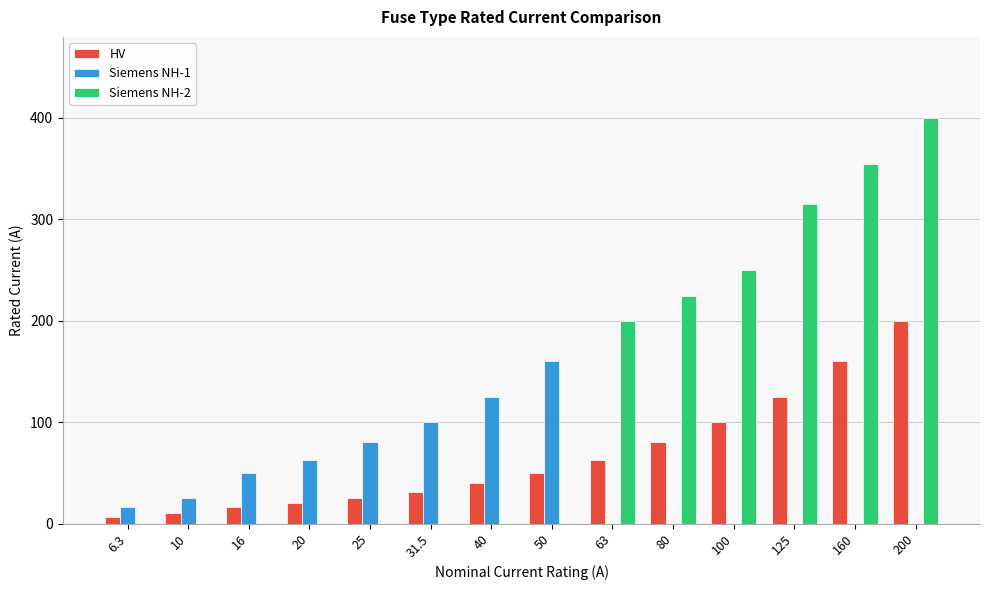

Which series has the largest total across all categories?

Siemens NH-2